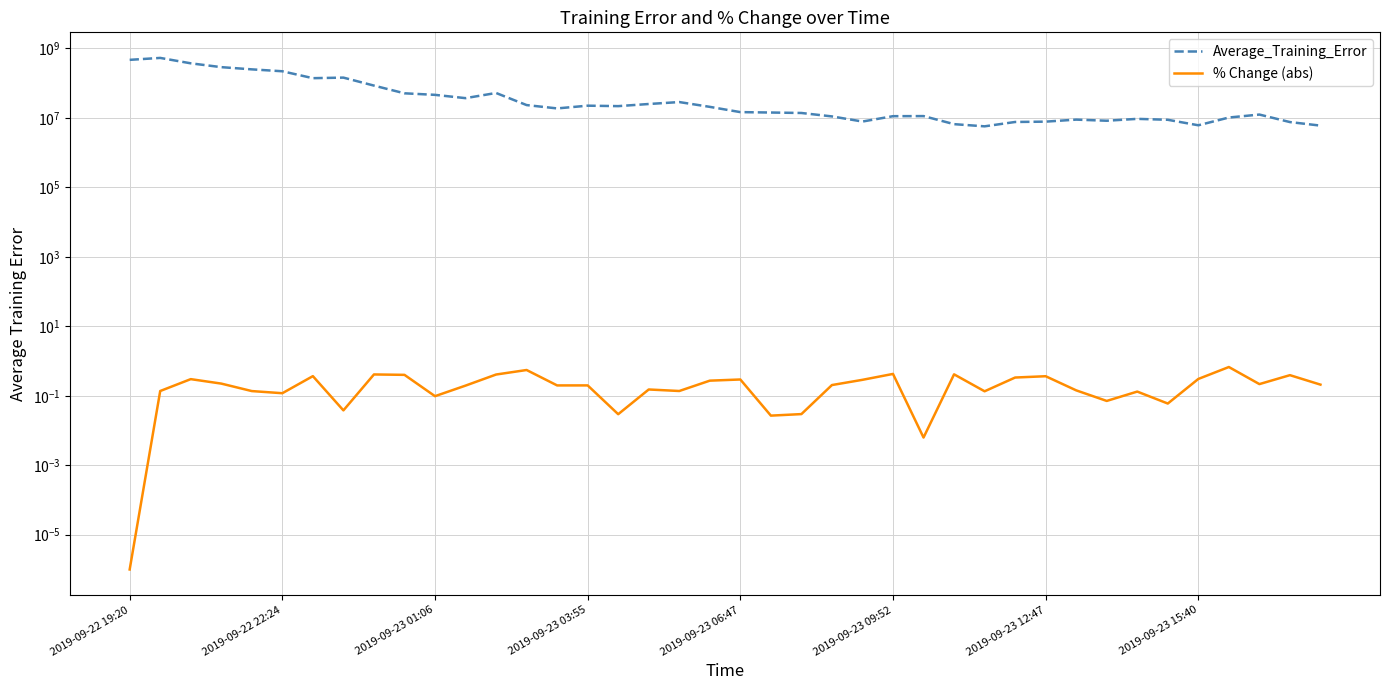

The value of % Change (abs) at 19 is 0.3. True or false?

True